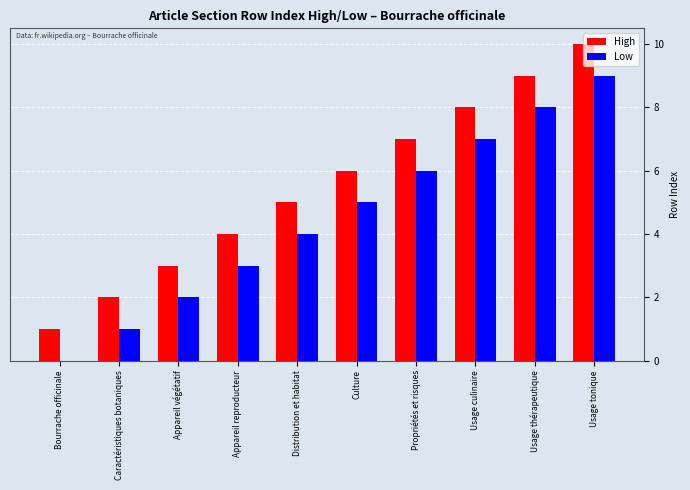

What is the maximum value shown in the chart?

10